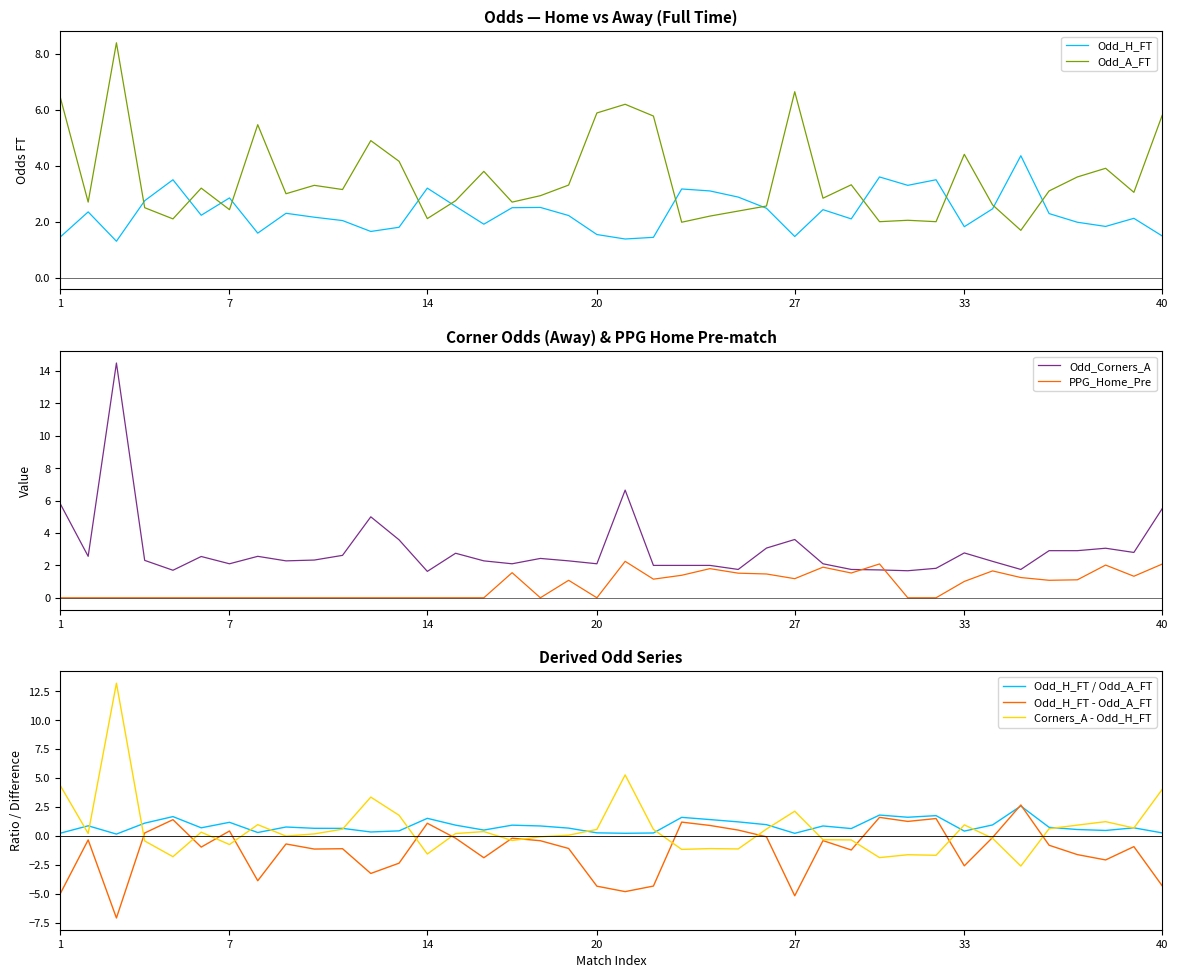

How many interior local peaks does the Odd_A_FT series have?

12